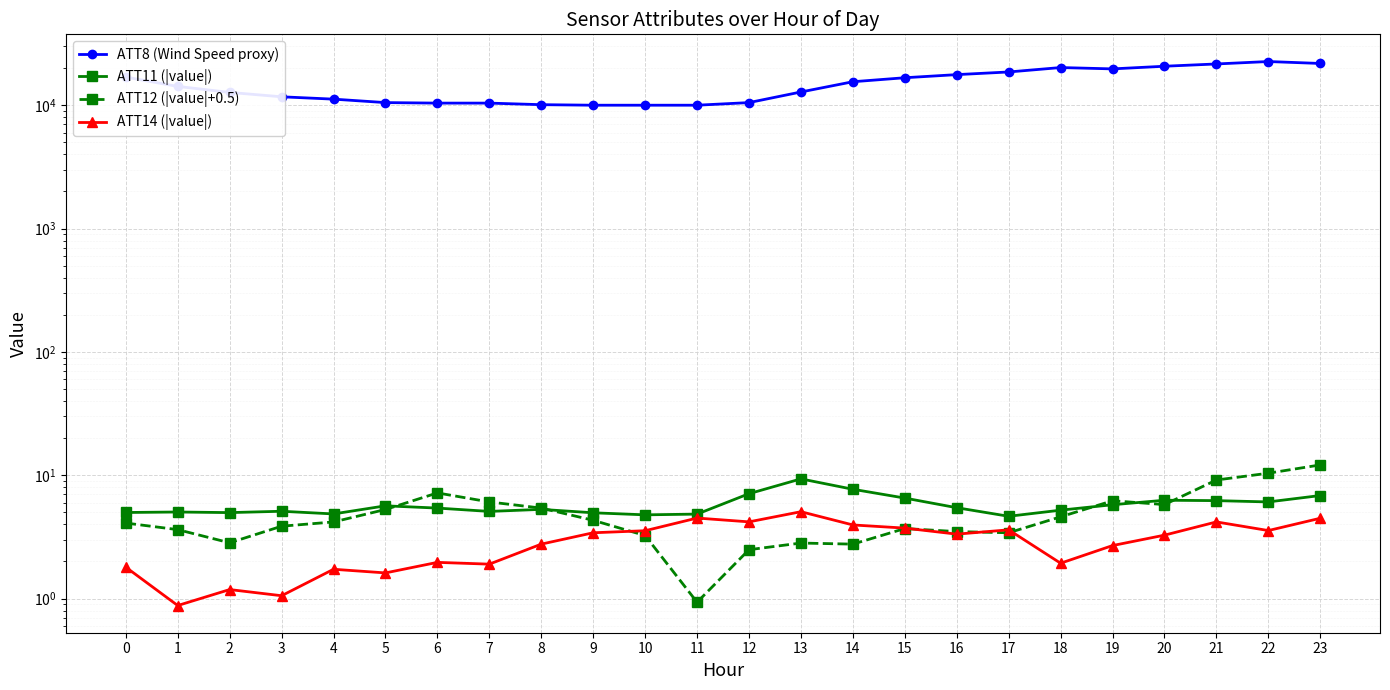

At which category does ATT12 (|value|+0.5) reach its first local peak?

6